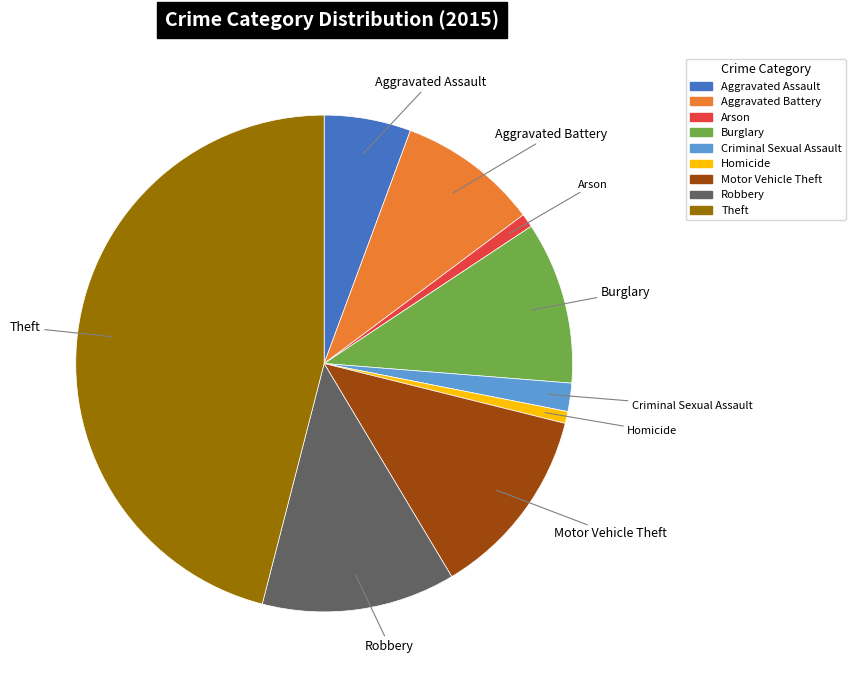

Approximately how many times larger is the value at Burglary compared to Motor Vehicle Theft?

0.8